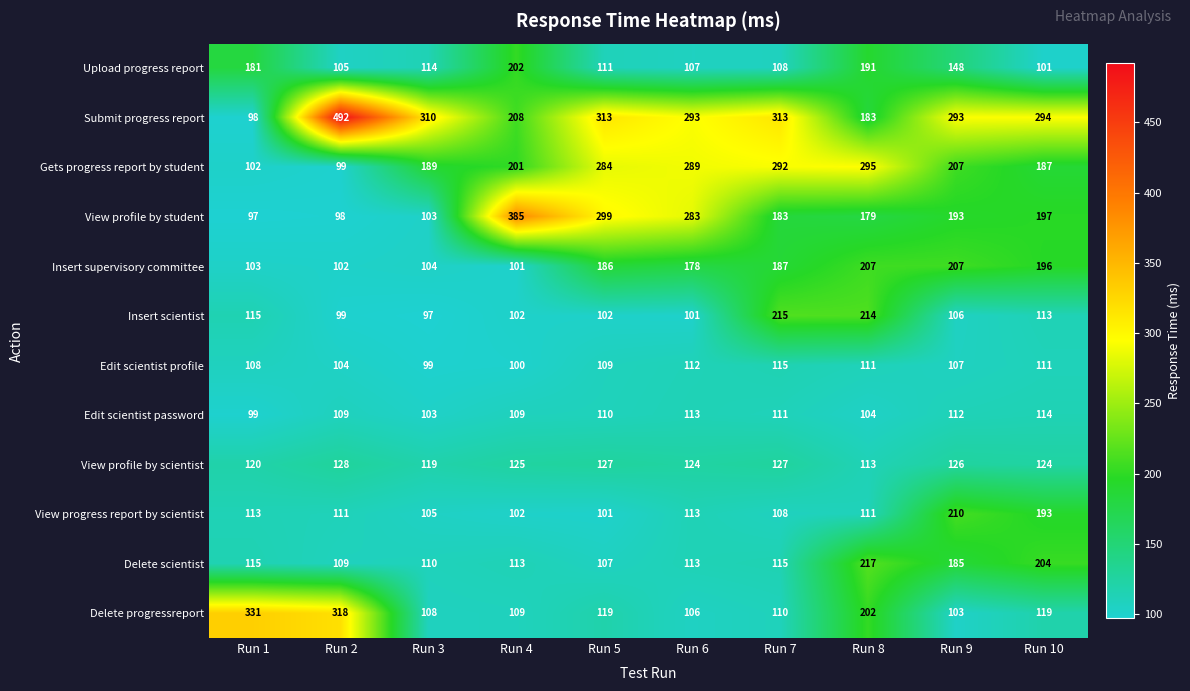

Rank the series by their maximum value, from highest to lowest.

Submit progress report, View profile by student, Delete progressreport, Gets progress report by student, Delete scientist, Insert scientist, View progress report by scientist, Insert supervisory committee, Upload progress report, View profile by scientist, Edit scientist profile, Edit scientist password